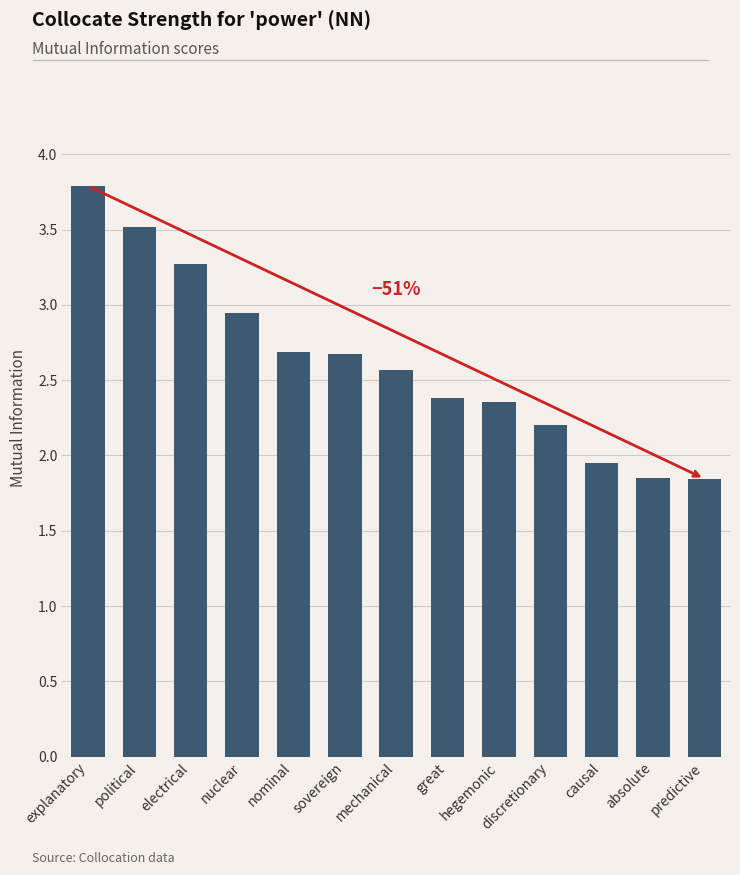

At which category does the chart reach its peak across all series?

explanatory